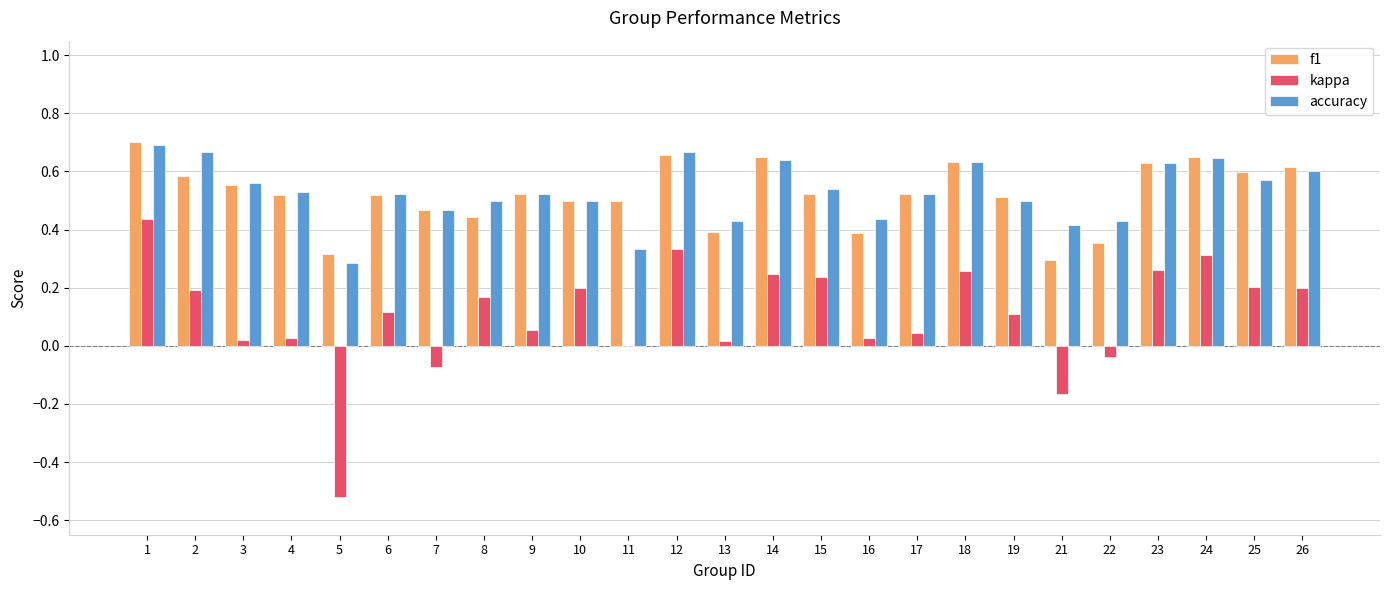

Which series has the widest spread of values?

kappa